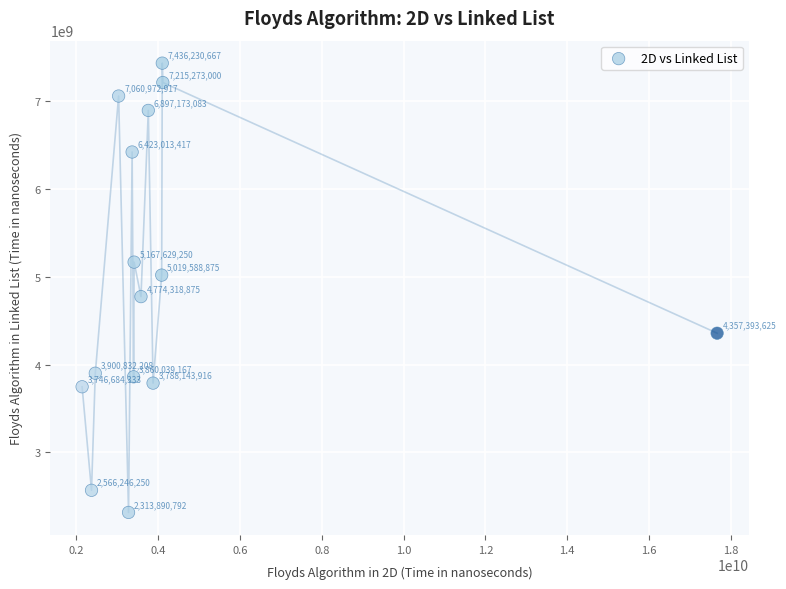

What is the range of X values (max minus min)?

15531698458